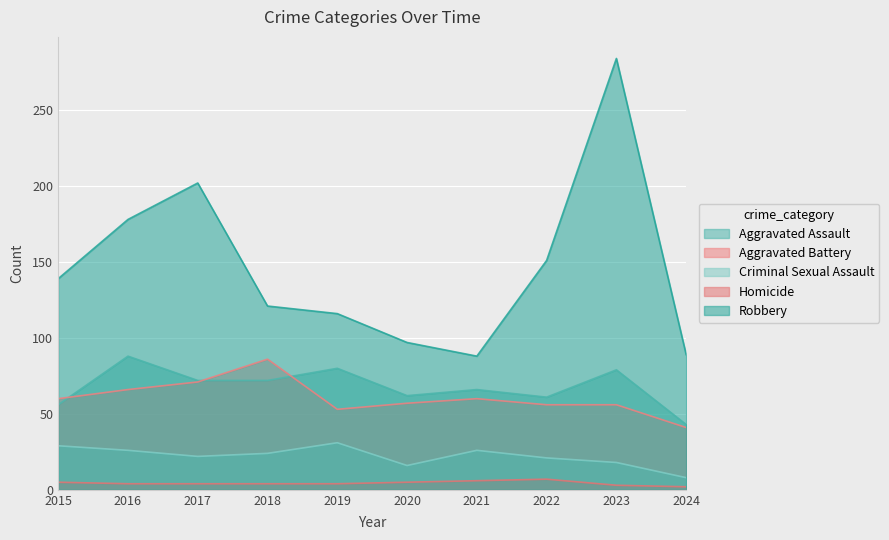

At 2018, list the series in order from smallest to largest.

Homicide, Criminal Sexual Assault, Aggravated Assault, Aggravated Battery, Robbery